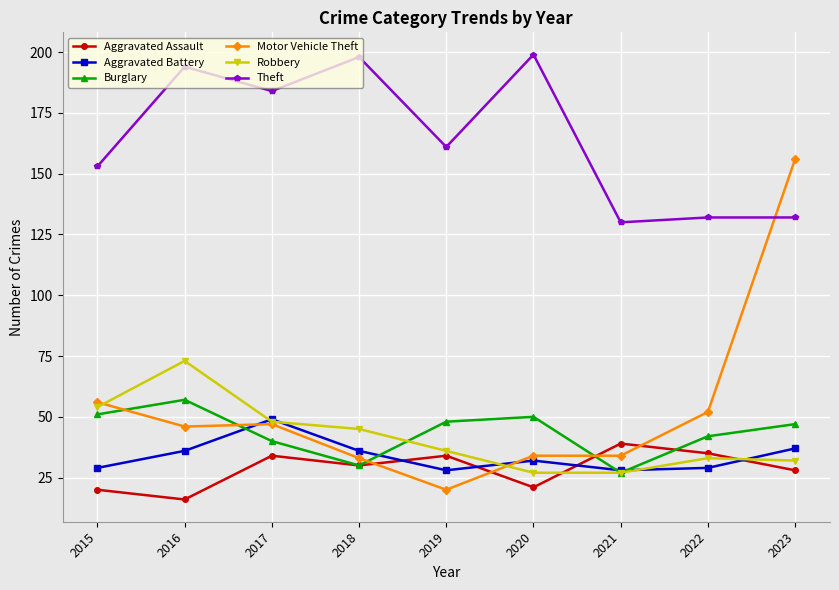

What is the average value of the Motor Vehicle Theft series?

53